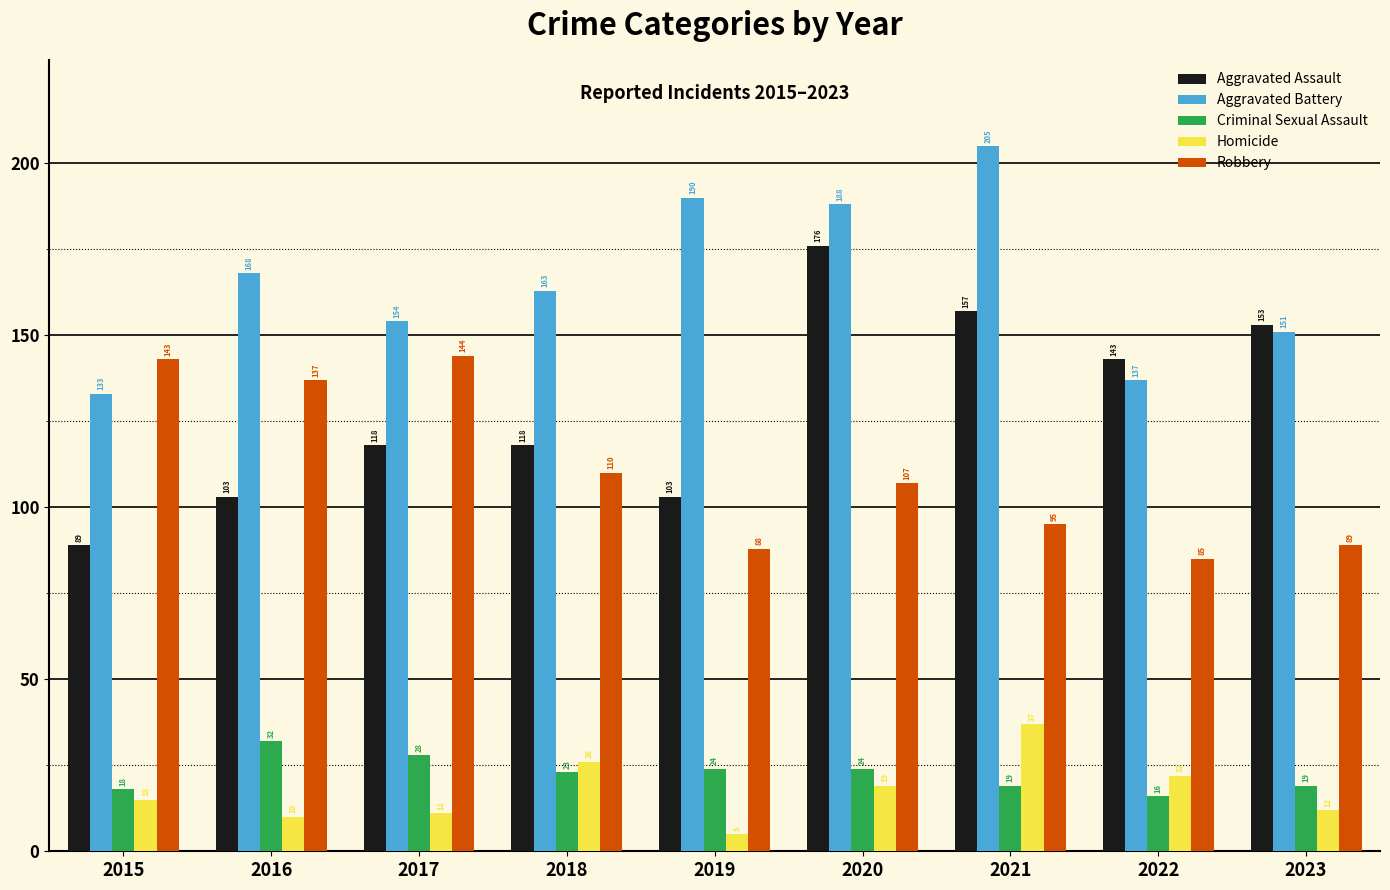

What is the minimum value shown in the chart?

5